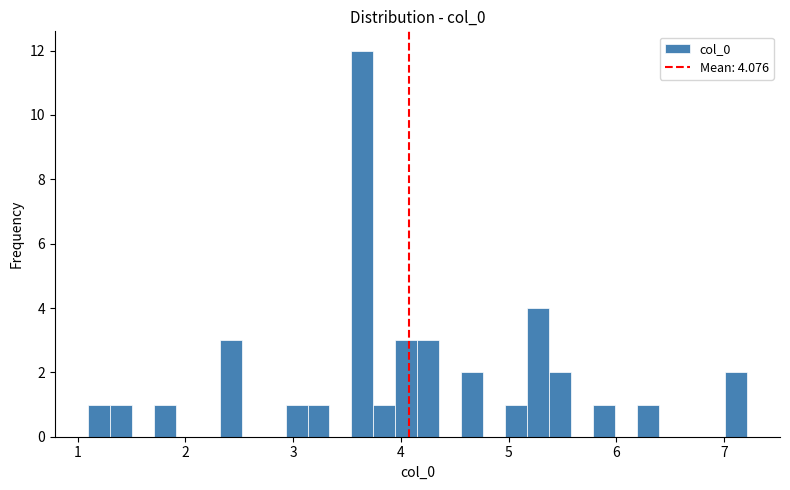

Read against the x-axis, roughly where is the centre of the tallest bar?

3.6